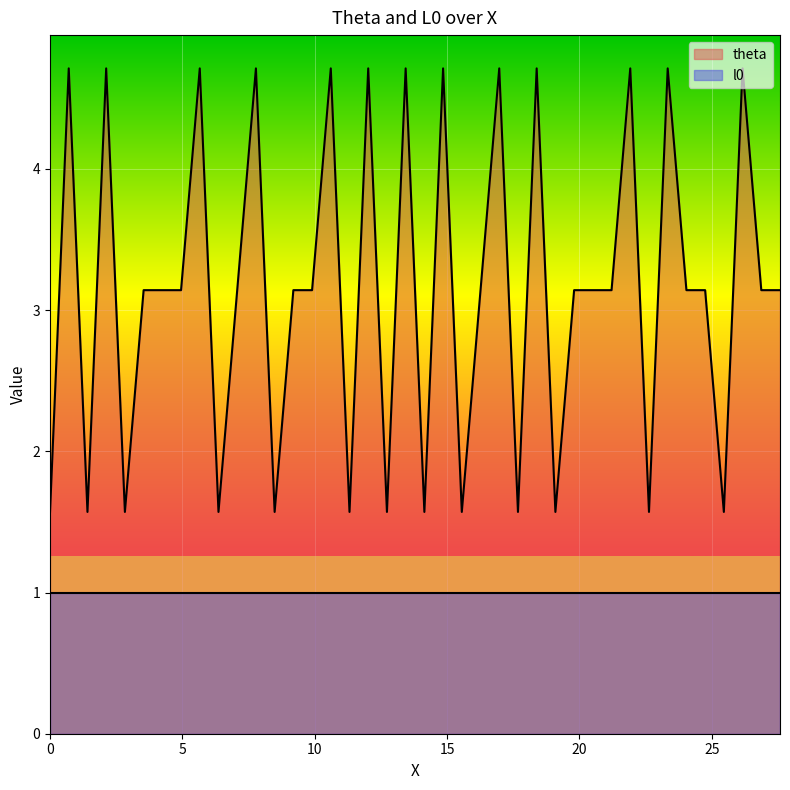

Which series has the largest range (max minus min)?

theta